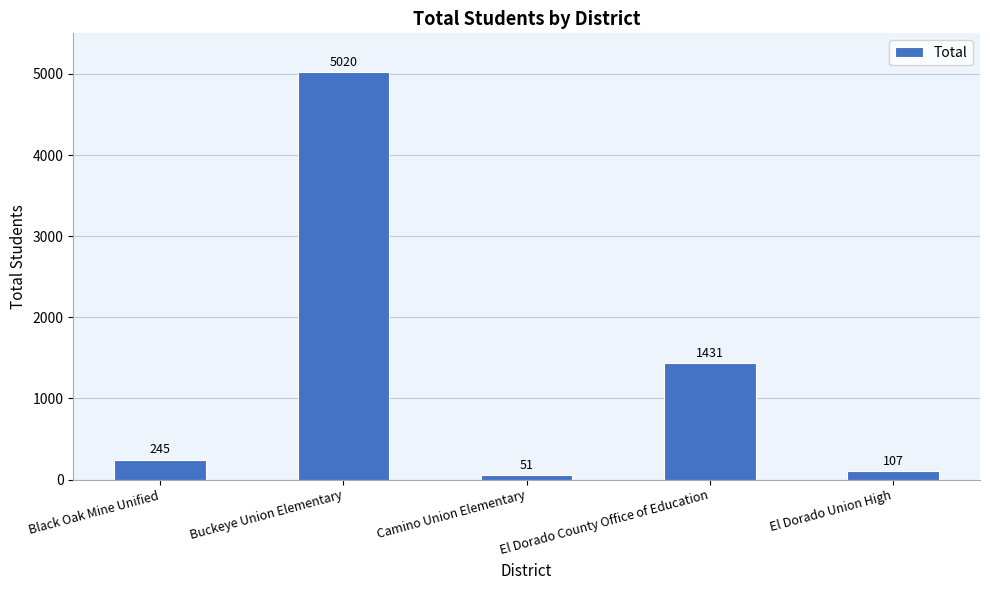

Are the bars horizontal?

No